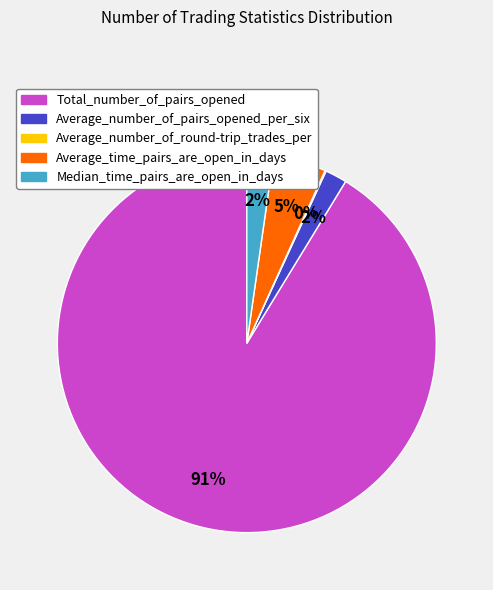

Between Average_number_of_pairs_opened_per_six and Average_time_pairs_are_open_in_days, which is larger?

Average_time_pairs_are_open_in_days